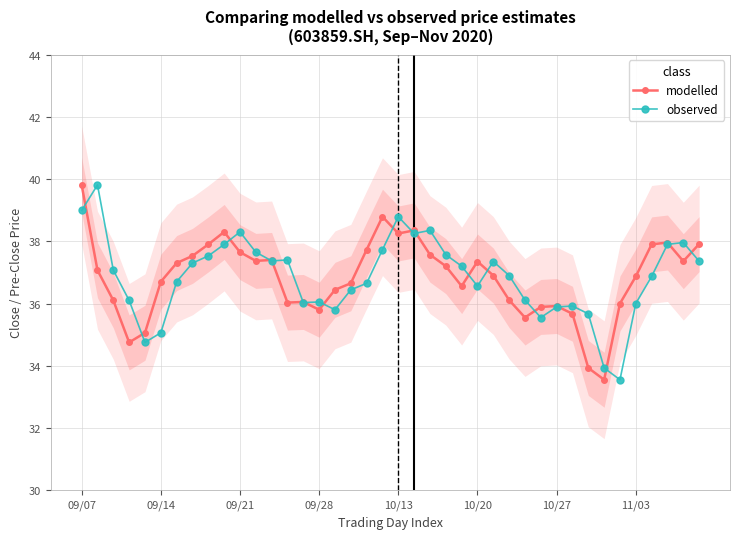

The observed series shows 19.3 at 27. True or false?

False